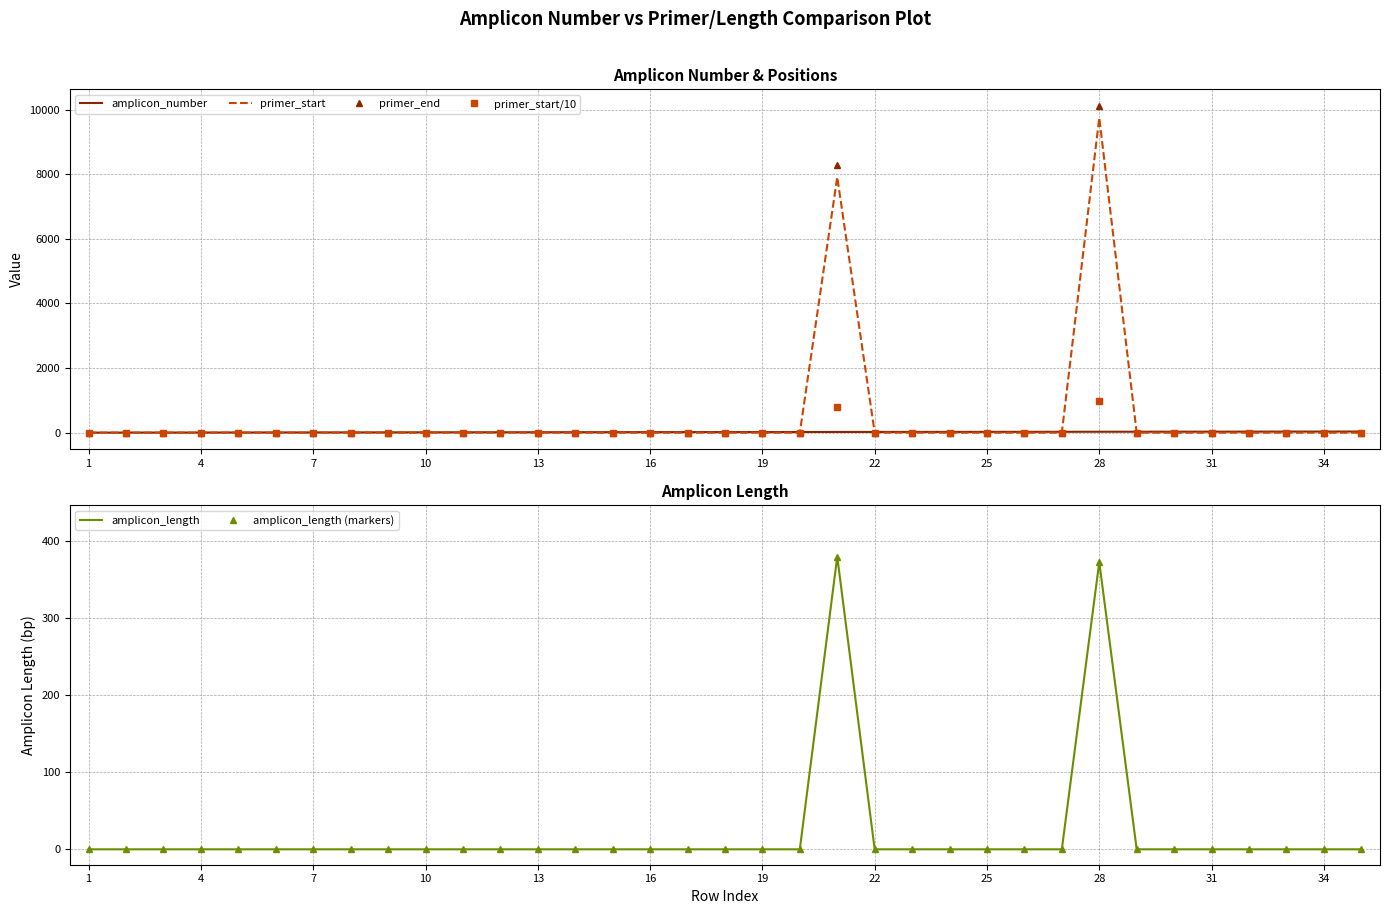

At which label does amplicon_number reach its minimum?

1